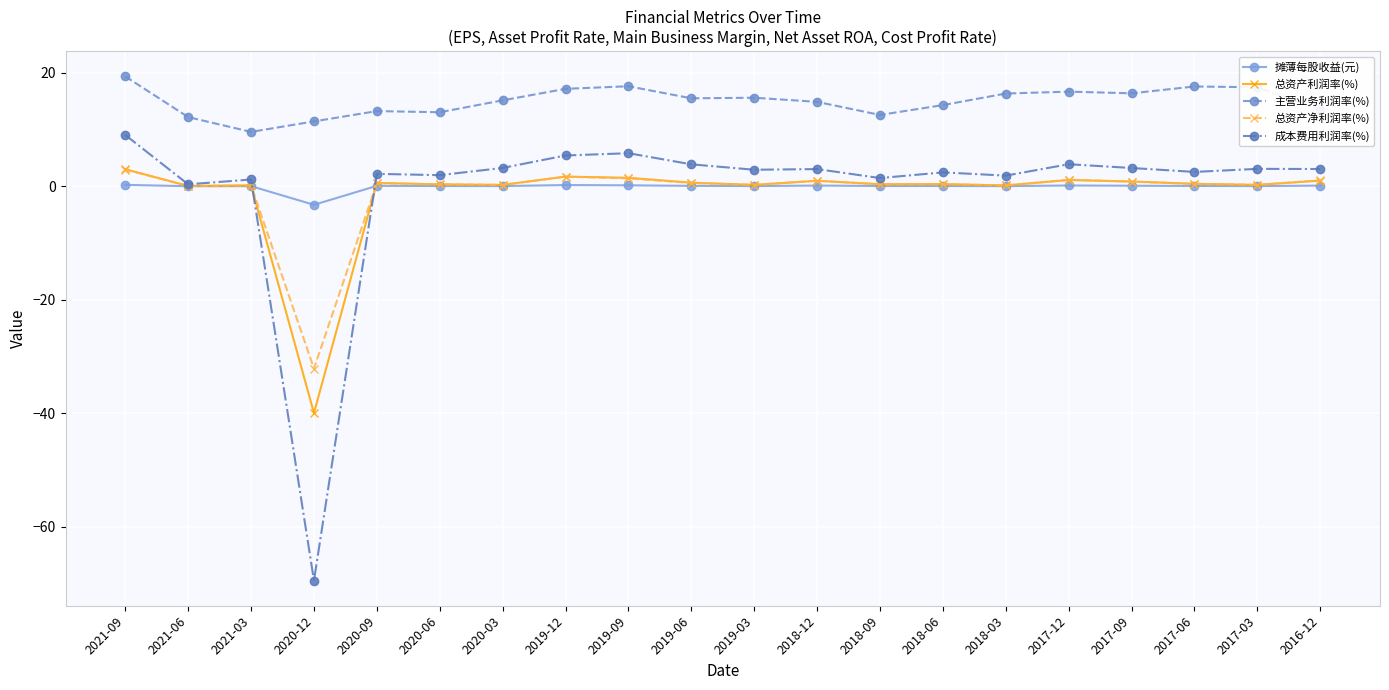

At which category does the chart reach its minimum across all series?

2020-12